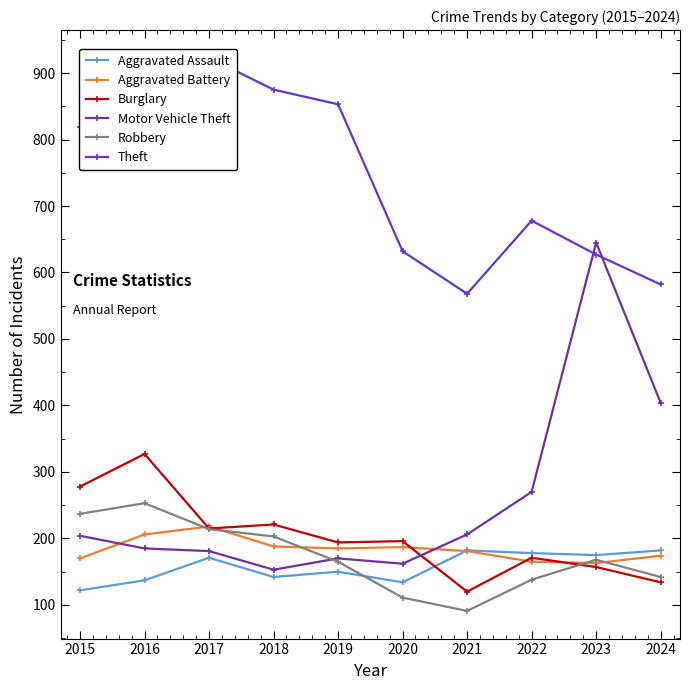

Between 2019 and 2024, which series saw the biggest shift?

Theft